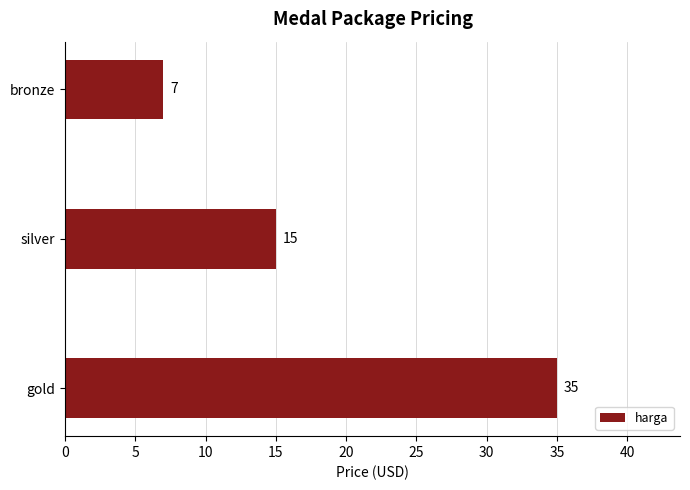

Reading bottom to top, list all the values displayed in this chart.

gold=35	silver=15	bronze=7